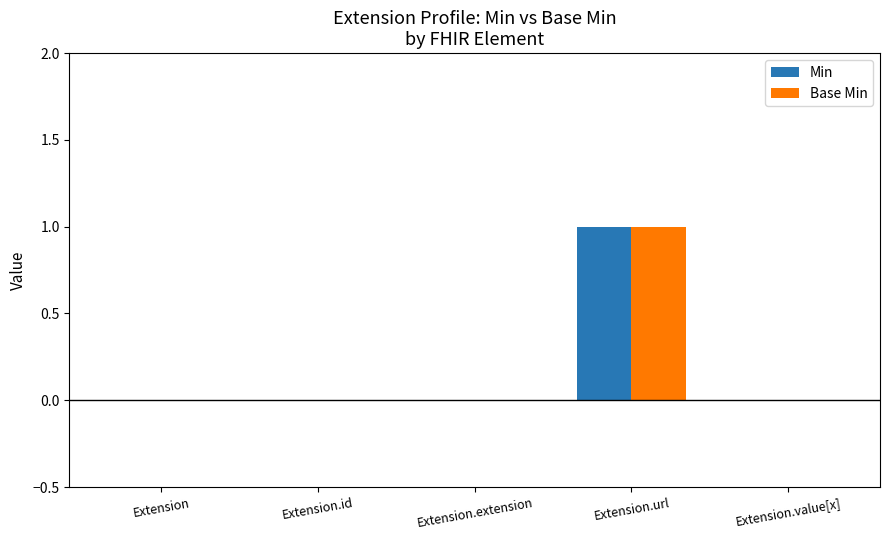

What are all the series names shown in the legend?

Min, Base Min